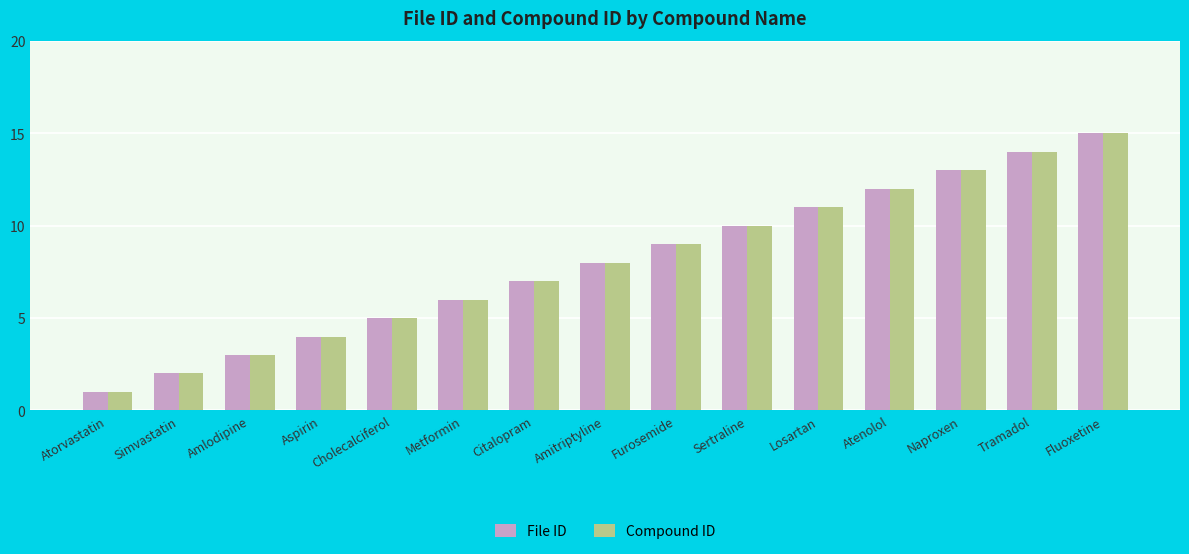

Is the value of File ID at Atorvastatin greater than the value of Compound ID at Amitriptyline?

No